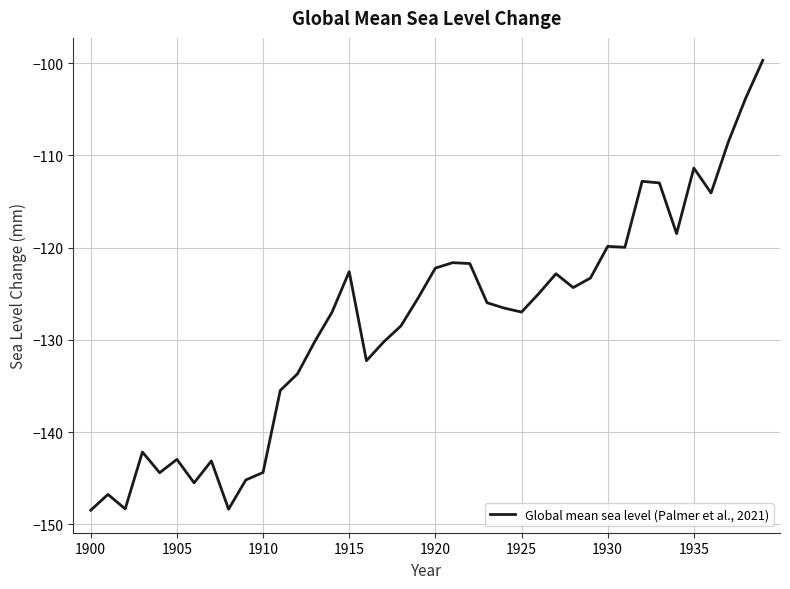

What is the minimum value shown in the chart?

-148.5